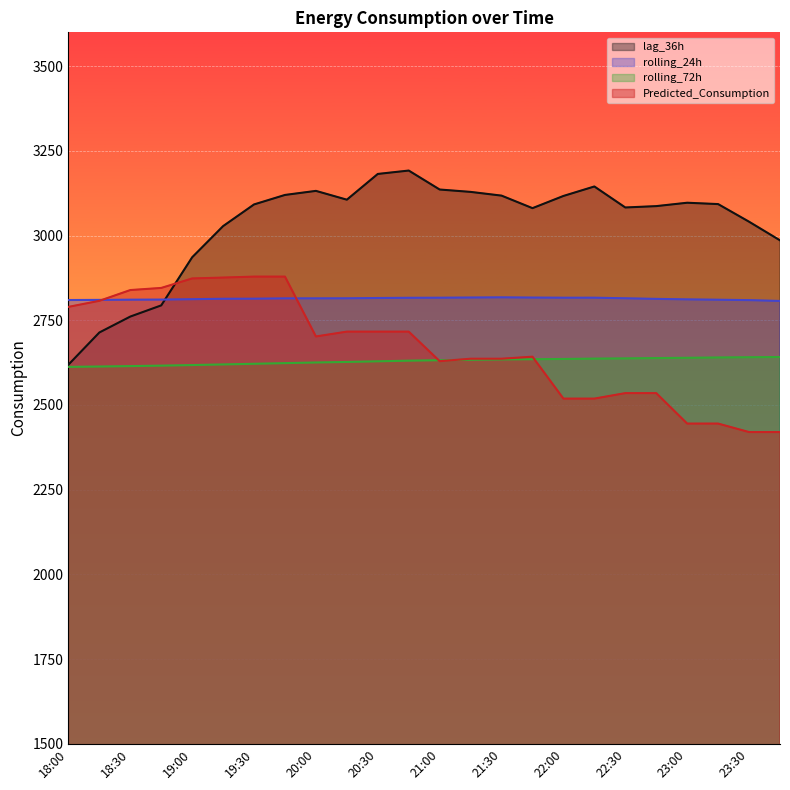

Rank the categories by rolling_72h value from highest to lowest.

23:45, 23:30, 23:15, 23:00, 22:45, 22:30, 22:15, 22:00, 21:45, 21:30, 21:15, 21:00, 20:45, 20:30, 20:15, 20:00, 19:45, 19:30, 19:15, 19:00, 18:45, 18:30, 18:15, 18:00